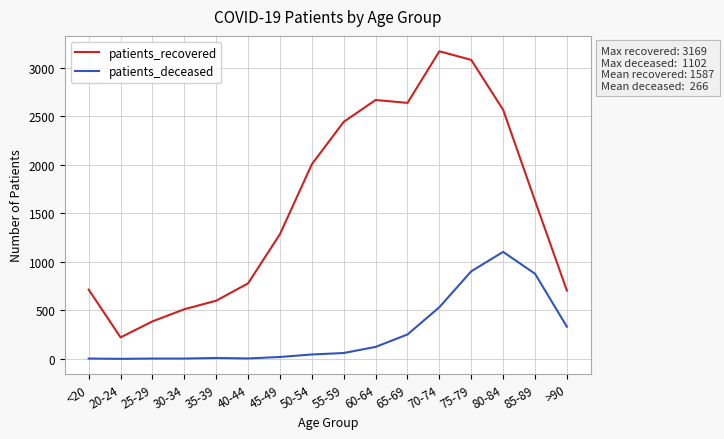

Between <20 and 25-29, which series saw the biggest shift?

patients_recovered